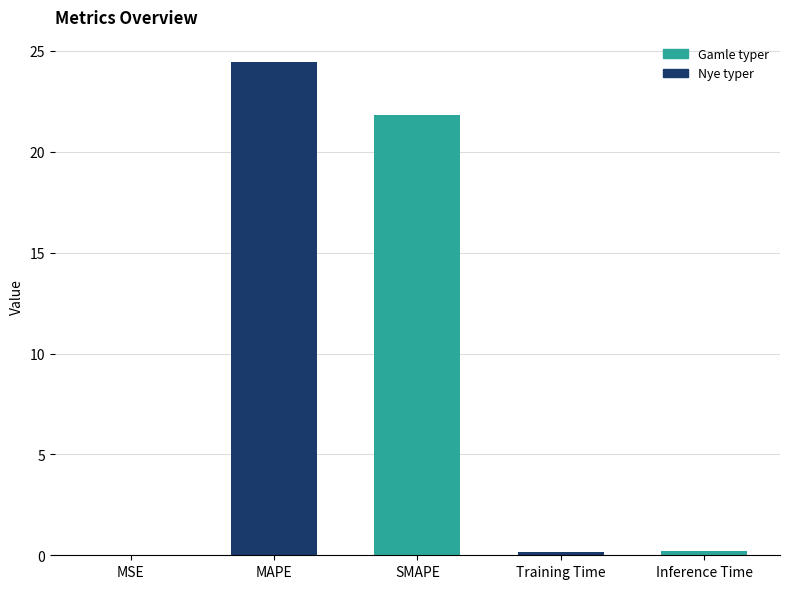

The value at MSE is 0.0. True or false?

True